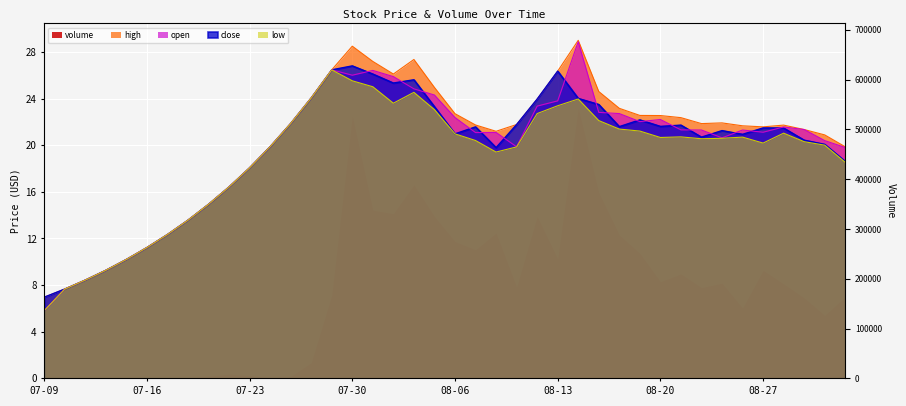

What is the label of the 5th point from the right?

08-27